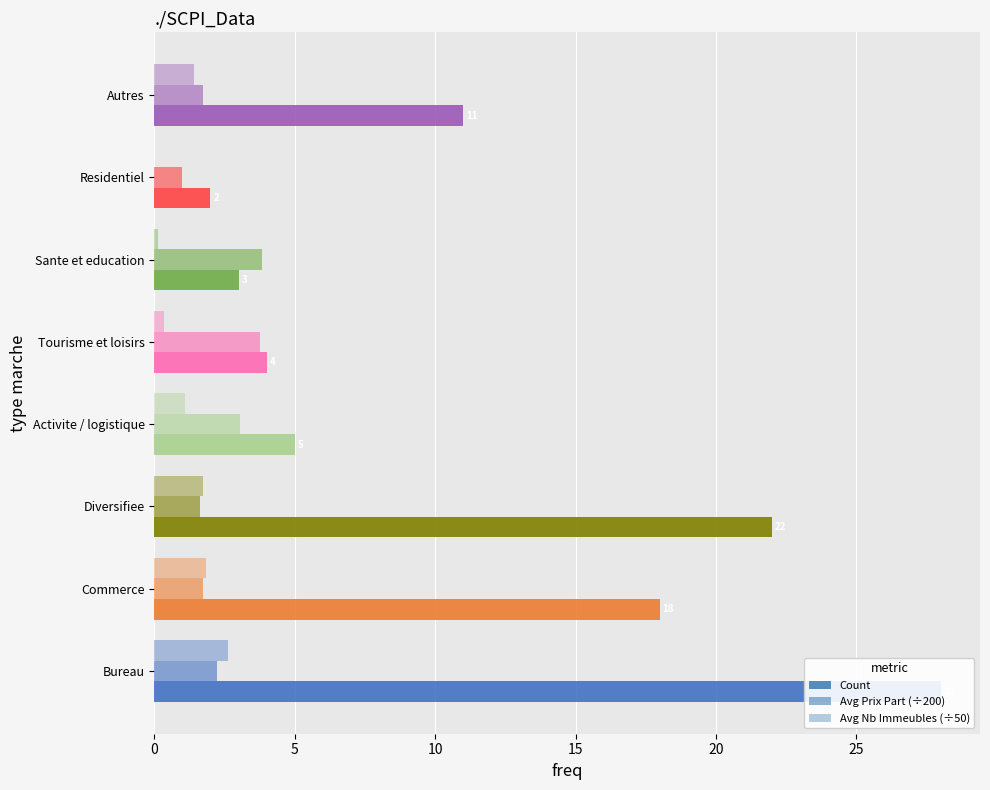

What is the average value of the Count series?

11.6